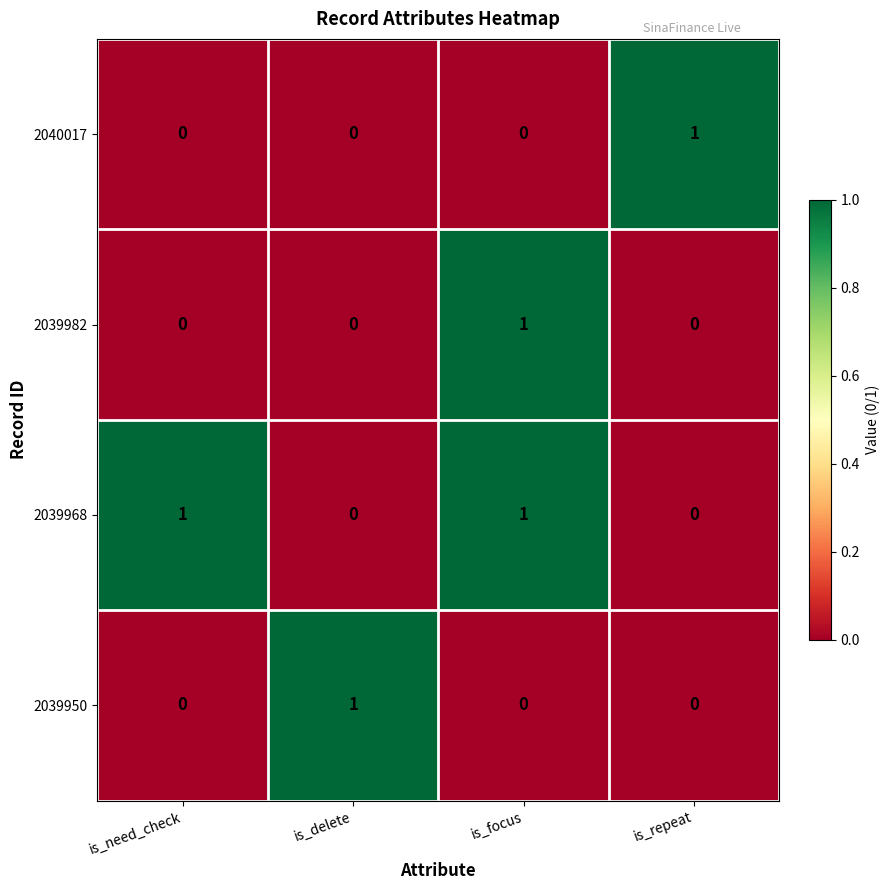

Count the 2039968 values in the range 0 to 1.

4